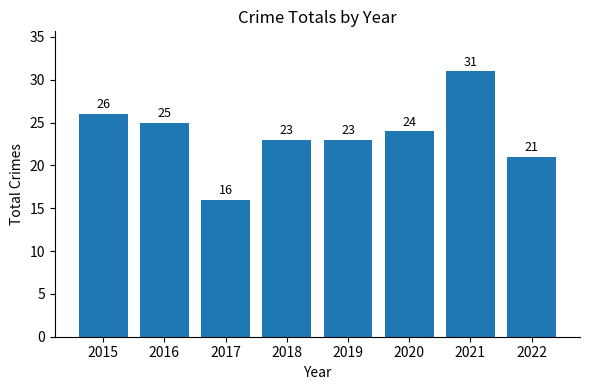

True or false: the data shows 14 at 2015.

False